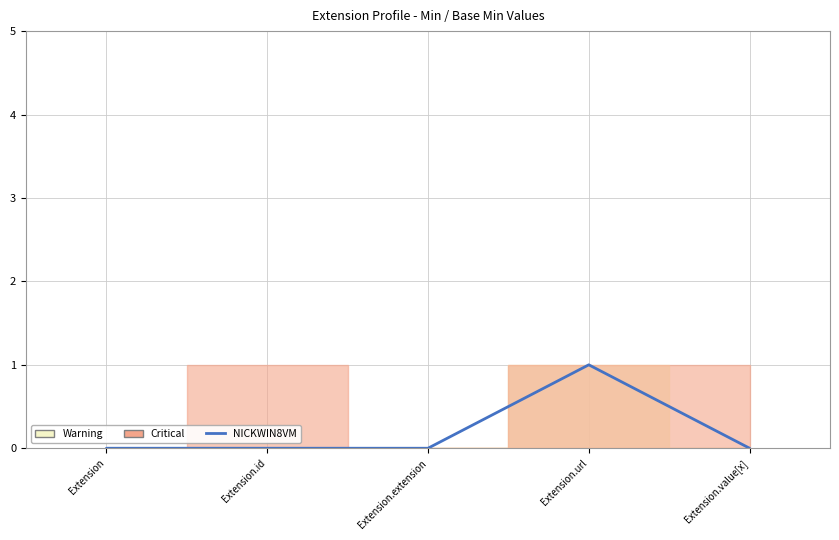

Reading left to right, list all the values displayed in this chart.

Extension=0	Extension.id=0	Extension.extension=0	Extension.url=1	Extension.value[x]=0